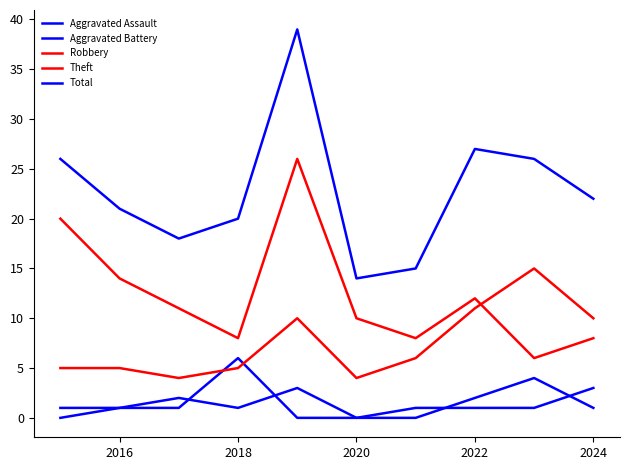

How many lines are shown in the chart?

5